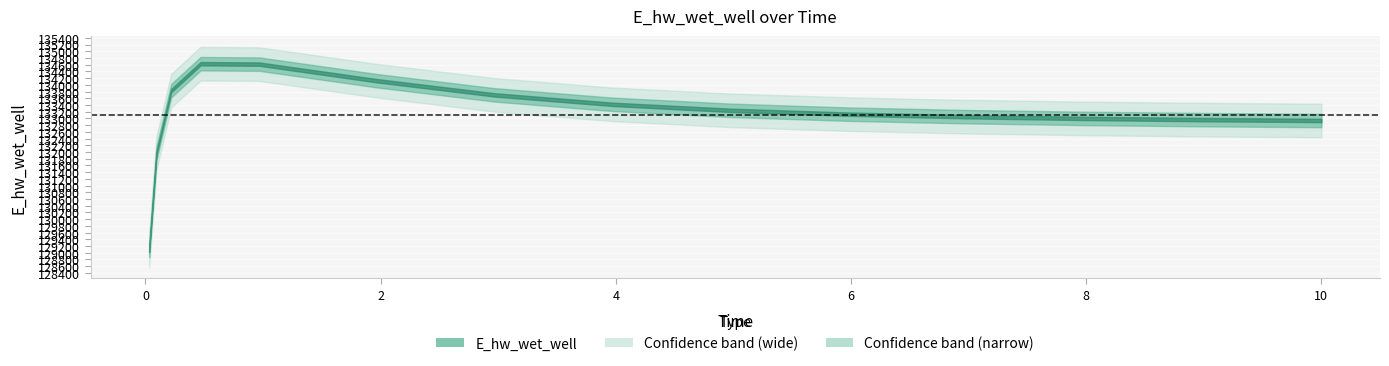

Rank the categories by value from lowest to highest.

0.03125, 0.09375, 10.0, 9.96875, 8.96875, 7.96875, 6.96875, 5.96875, 4.96875, 3.96875, 2.96875, 0.21875, 1.96875, 0.96875, 0.46875